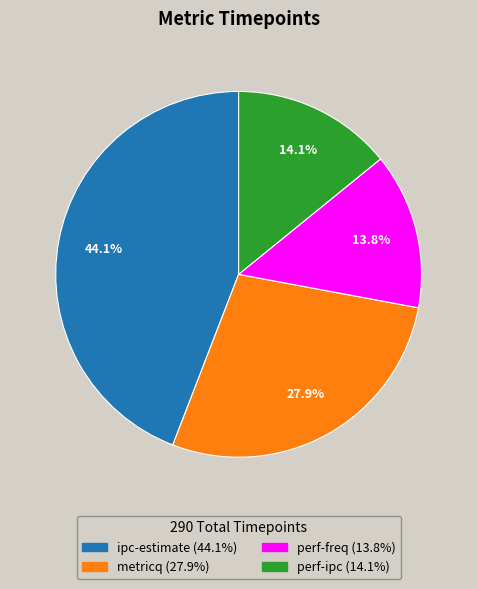

To the nearest percent, what is the difference between the ipc-estimate and metricq slice percentages?

16%